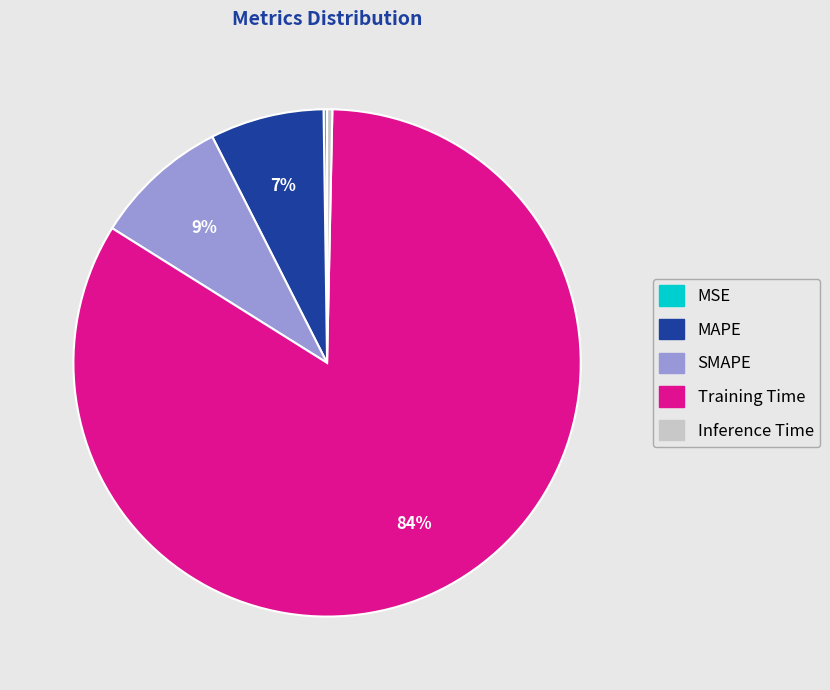

What percentage is the Training Time slice, to the nearest percent?

84%